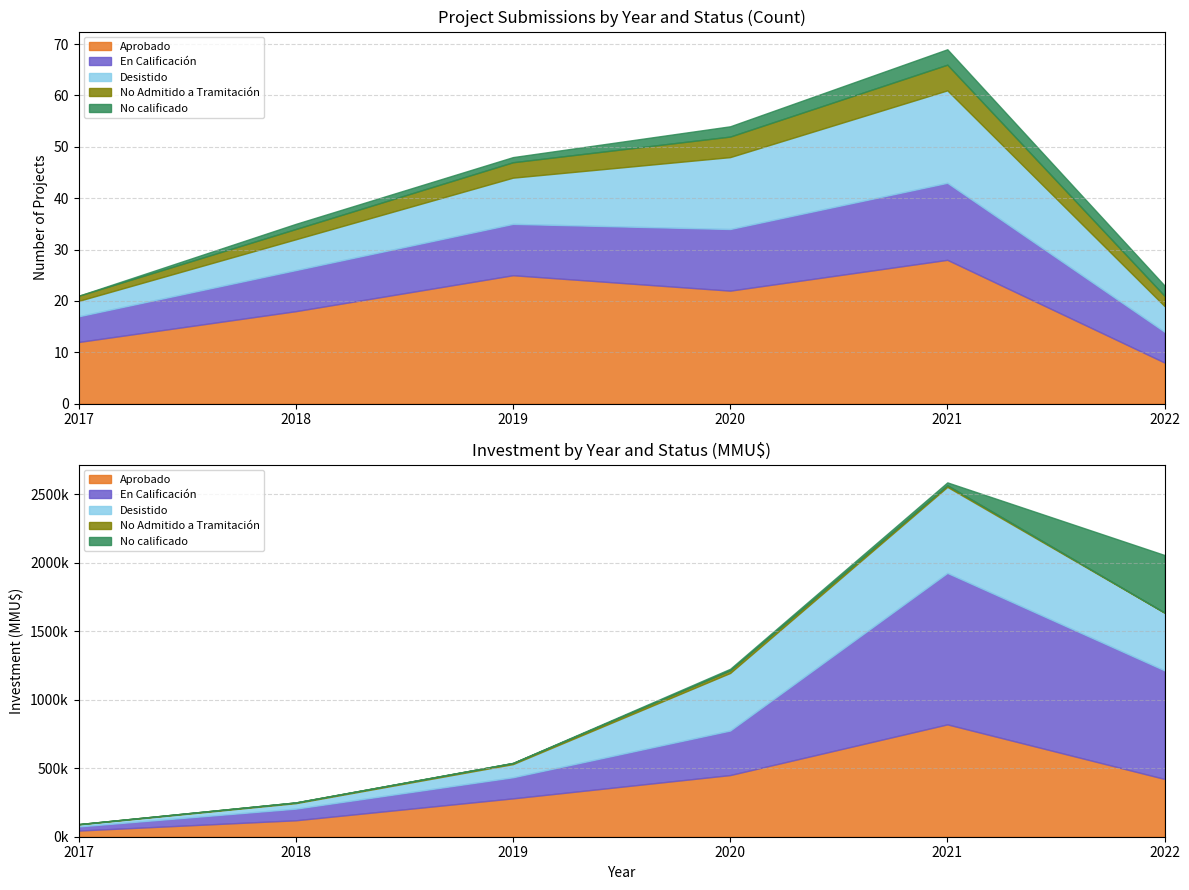

Which series has the largest total across all categories?

Aprobado